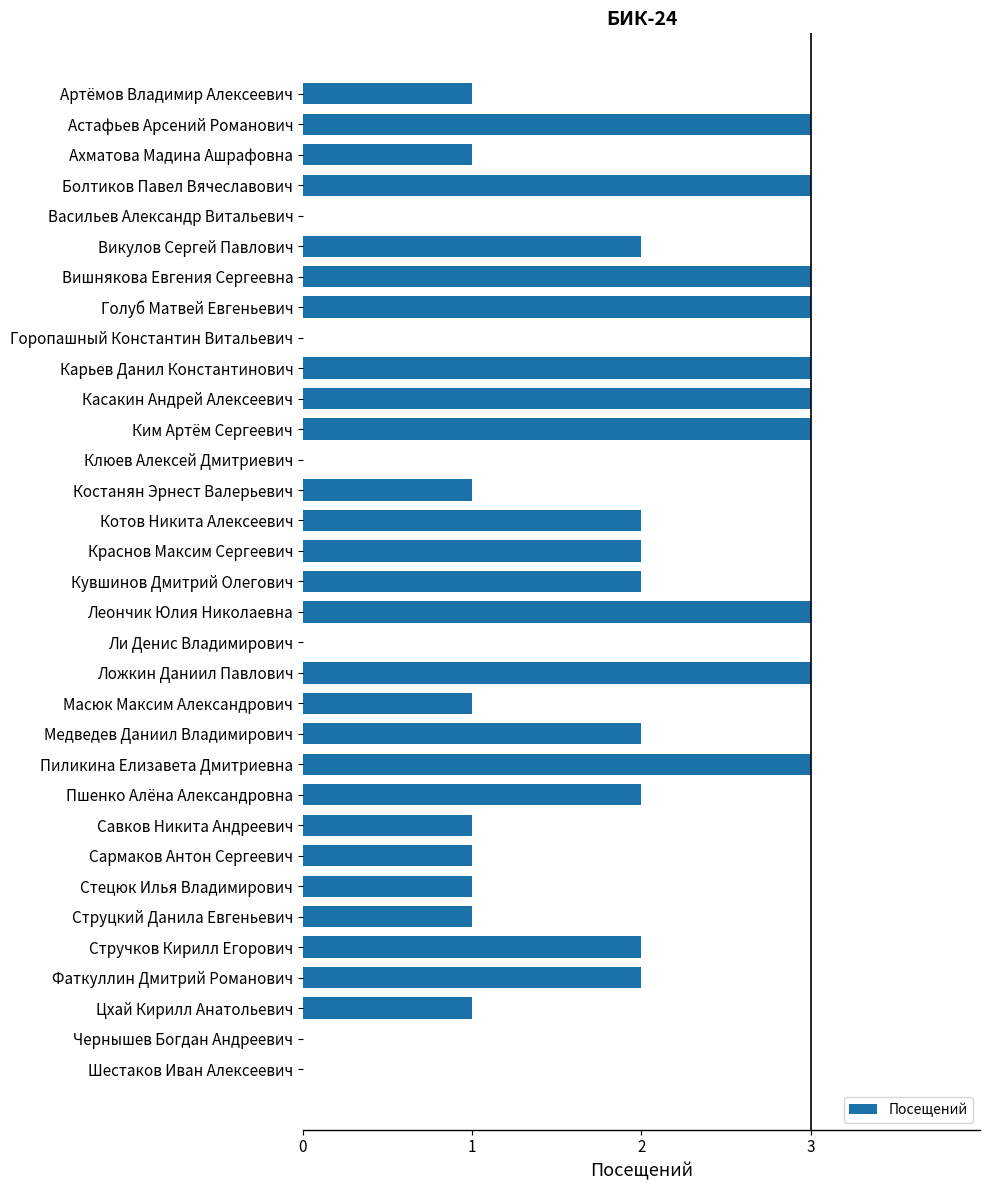

What is the sum of all values?

55